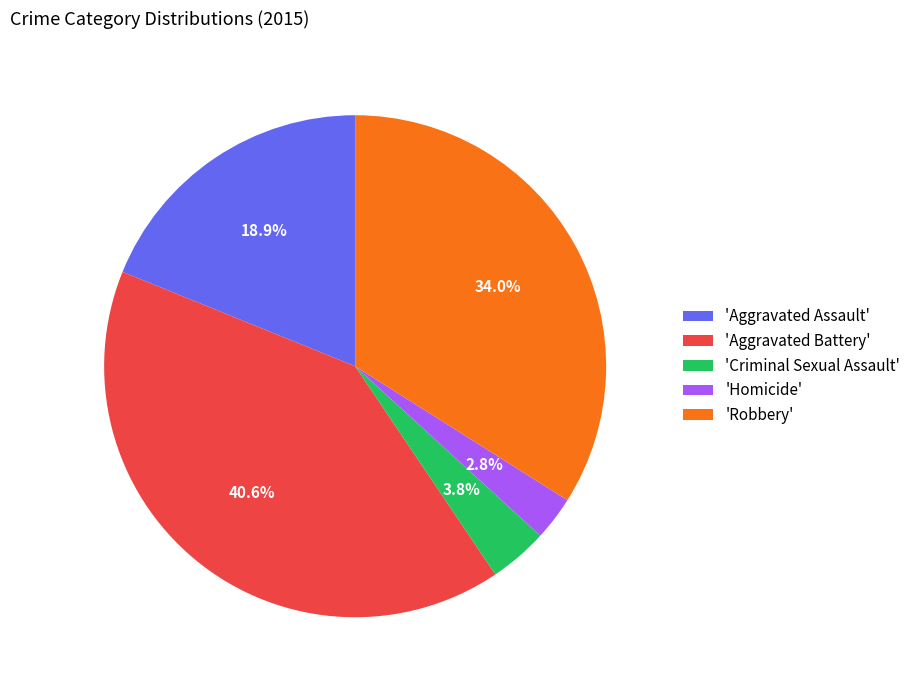

Approximately how many times larger is the value at 'Robbery' compared to 'Aggravated Battery'?

0.8